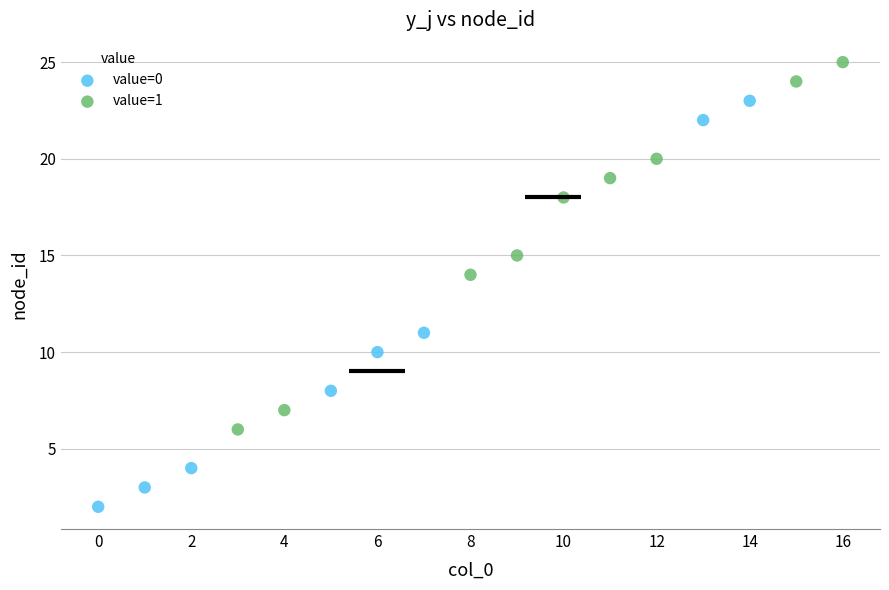

Which series reaches the minimum Y coordinate?

value=0